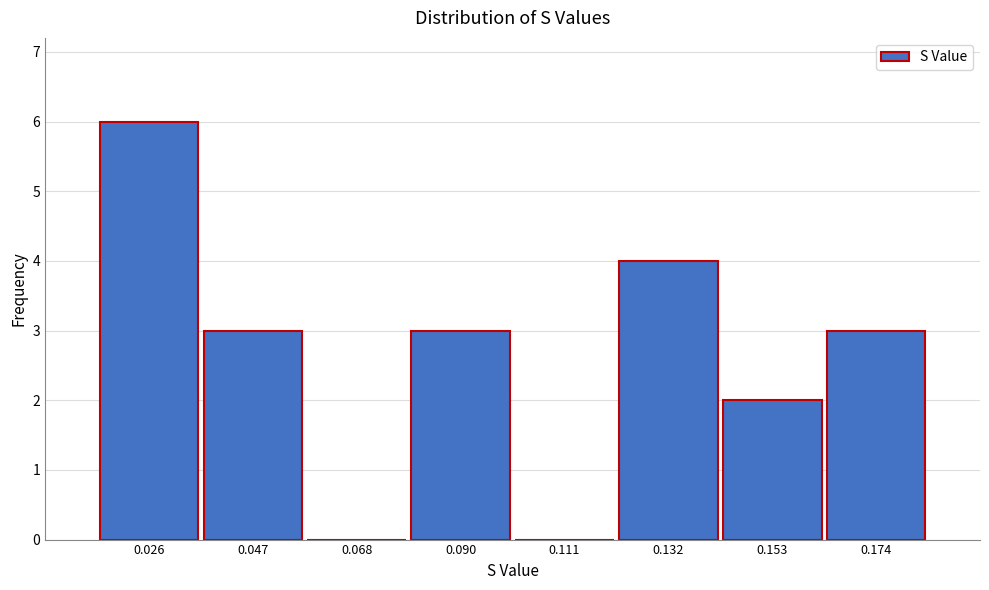

Reading left to right, list all the values displayed in this chart.

0.026=6	0.047=3	0.068=0	0.090=3	0.111=0	0.132=4	0.153=2	0.174=3